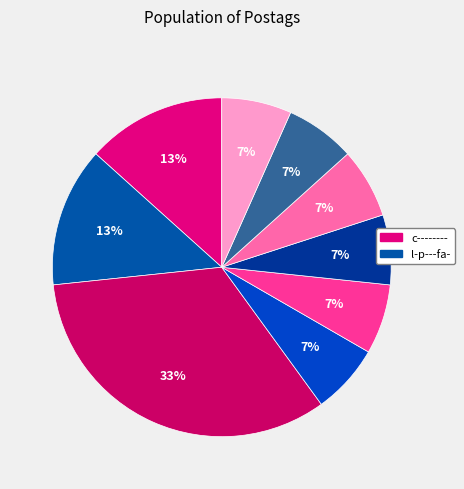

How many slices are in this pie chart?

9